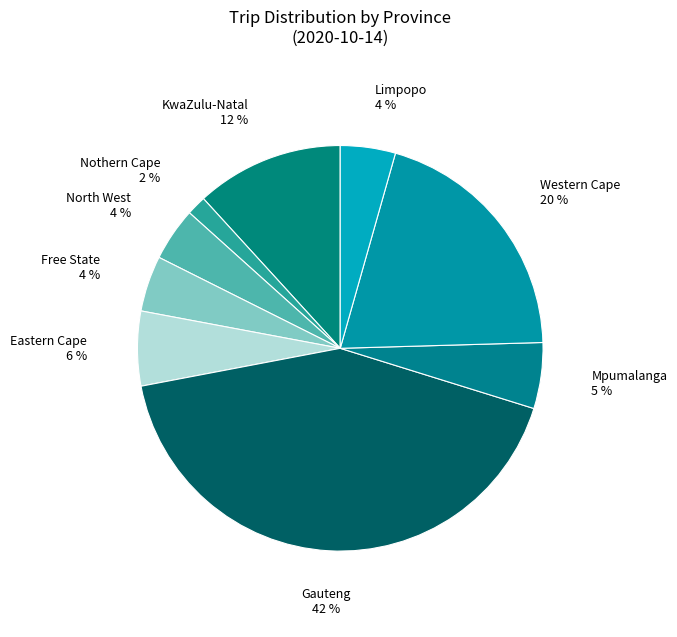

Is it true that KwaZulu-Natal is 19% of the pie?

False